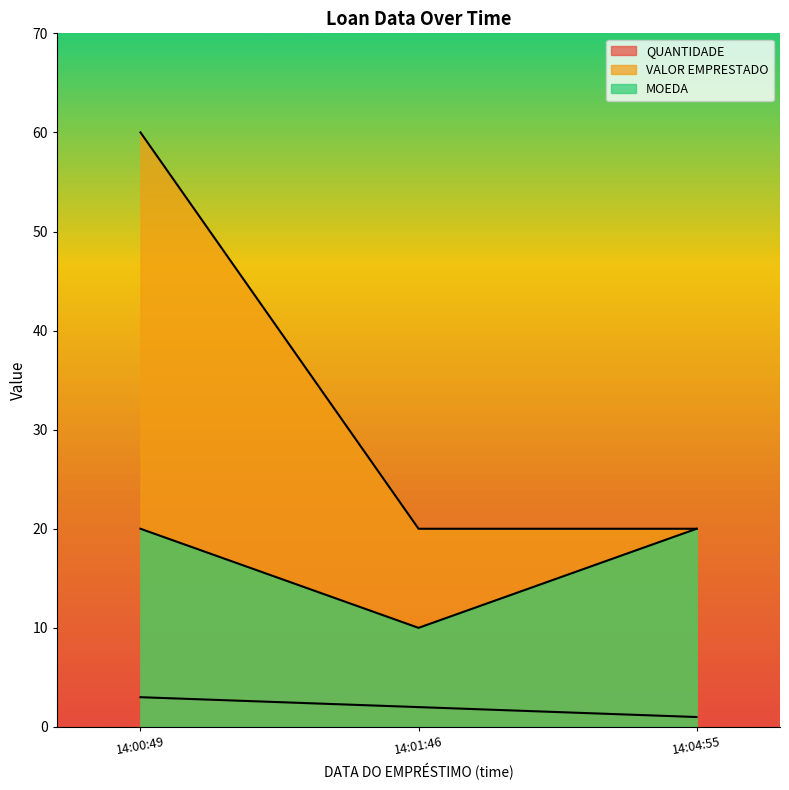

What are all the series names shown in the legend?

QUANTIDADE, VALOR EMPRESTADO, MOEDA